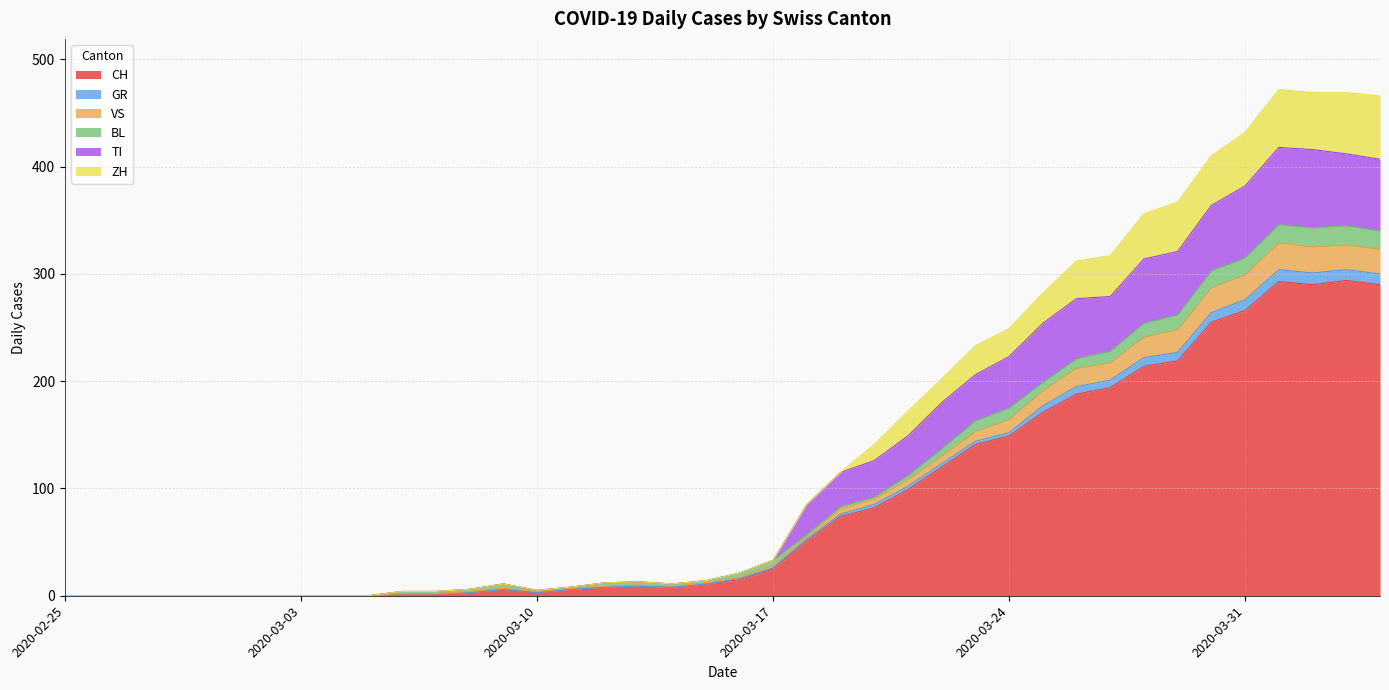

What is the sum of the CH values at 2020-03-28 and 2020-03-15?

225